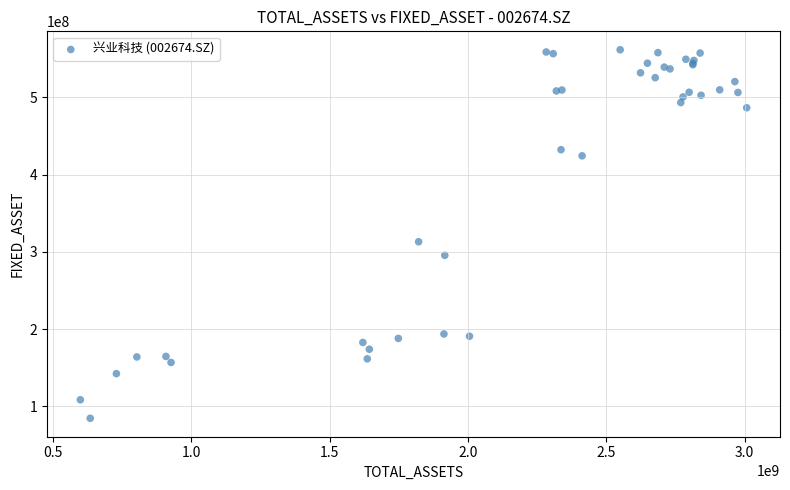

What Y value in the scatter plot is closest to 323029338?

313032567.6